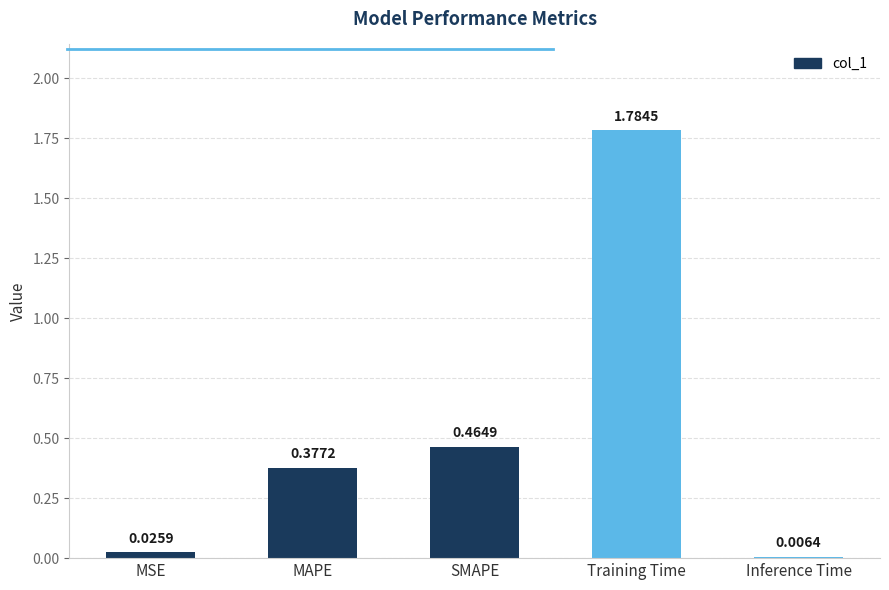

At which category does the chart reach its peak across all series?

Training Time